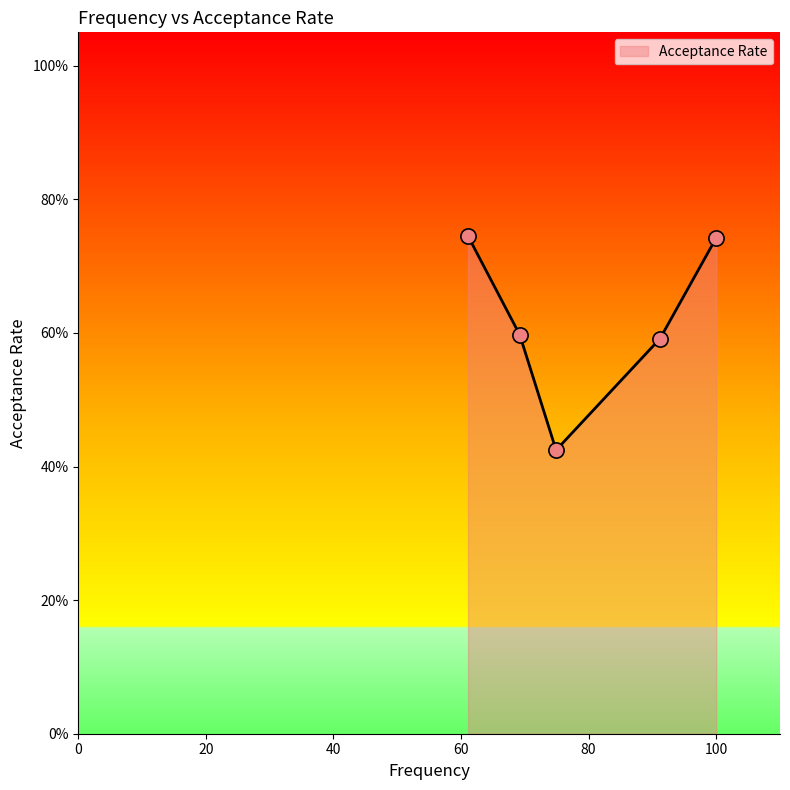

Which has a higher value, 100.0 or 91.2?

100.0